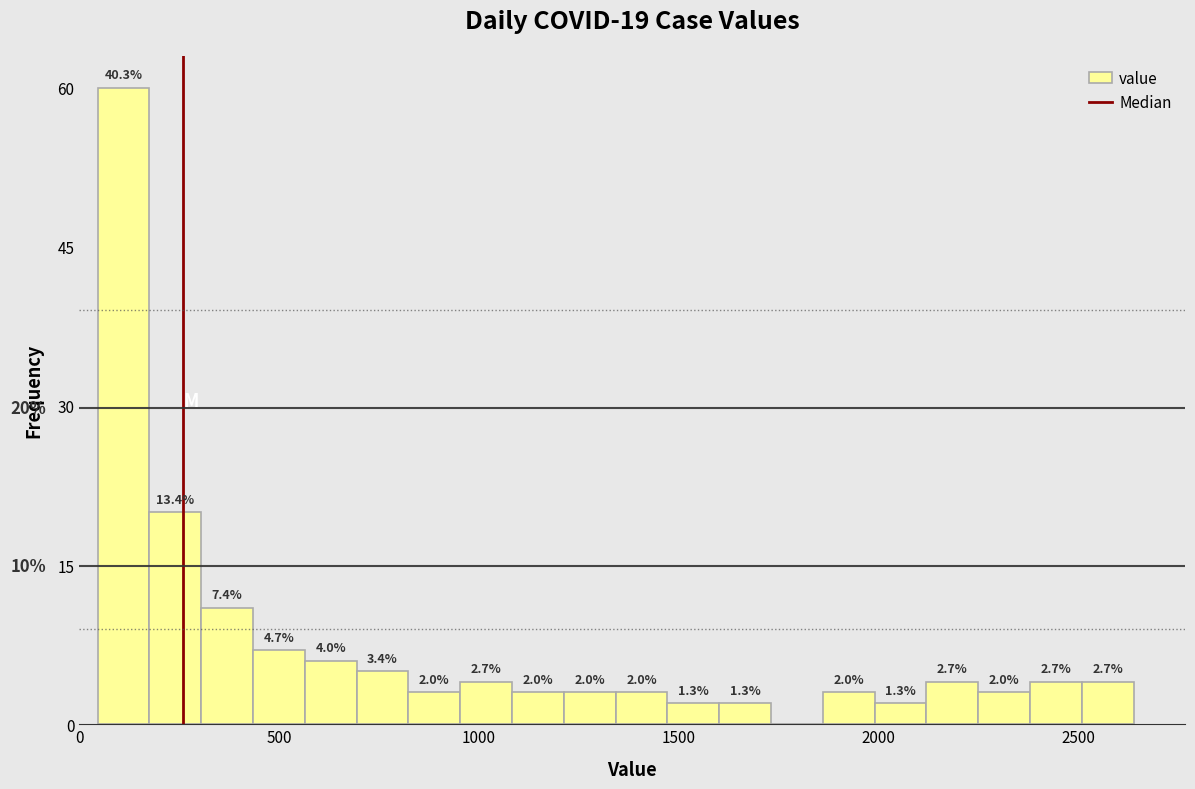

Around what value on the x-axis is the tallest bar? Give the approximate position of its centre, as read against the axis.

100